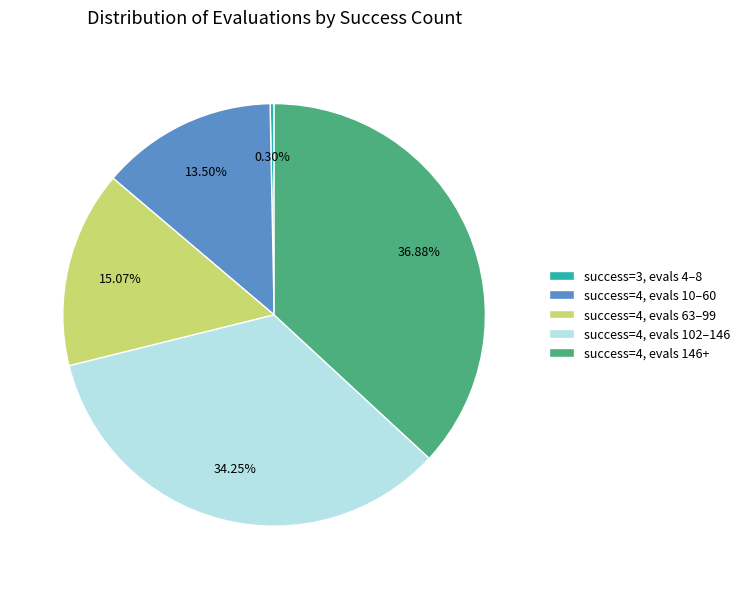

Count the number of slices in the pie.

5